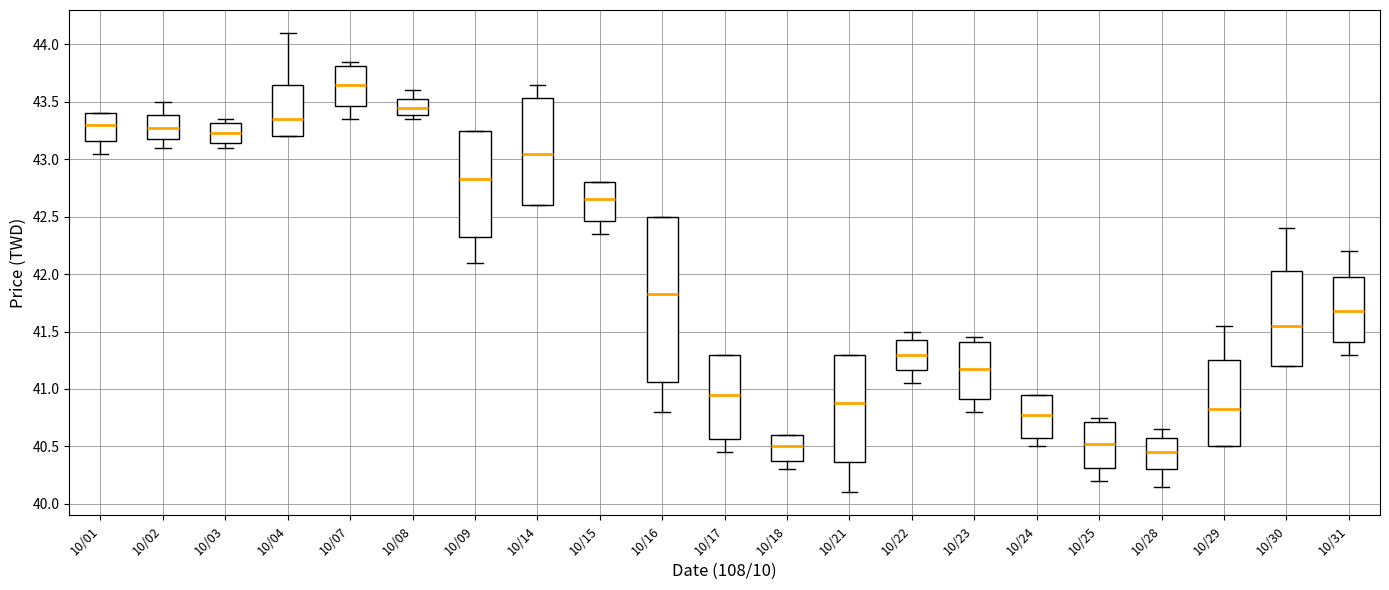

Where is the upper edge of the box for 10/01 on the y-axis? The values are not printed on the chart, so give them approximately, as read against the axis.

43.40